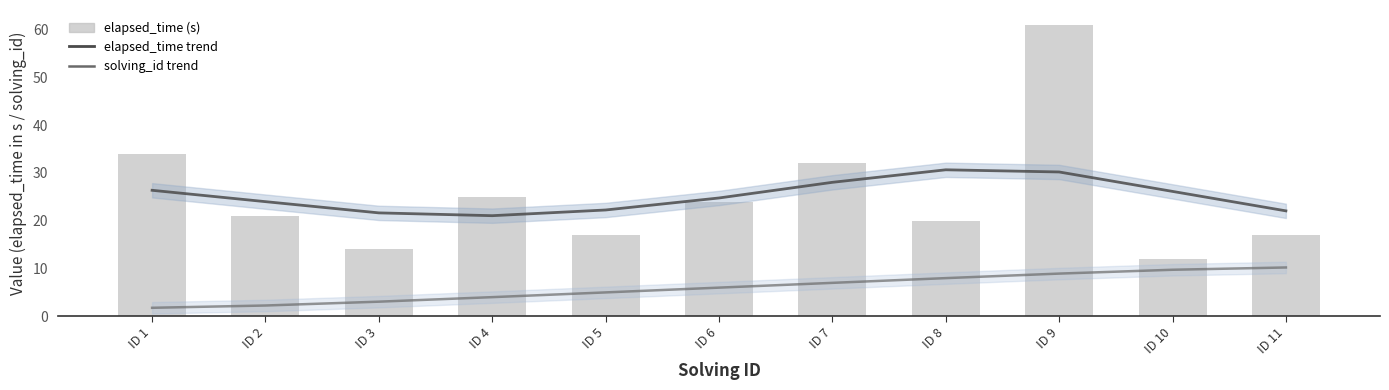

Reading left to right, list all the values displayed in this chart.

elapsed_time trend: ID 1=26.4	ID 2=24.0	ID 3=21.6	ID 4=21.0	ID 5=22.2	ID 6=24.7	ID 7=28.0	ID 8=30.6	ID 9=30.2	ID 10=26.1	ID 11=22.1
solving_id trend: ID 1=1.8	ID 2=2.3	ID 3=3.1	ID 4=4.0	ID 5=5.0	ID 6=6.0	ID 7=7.0	ID 8=8.0	ID 9=8.9	ID 10=9.7	ID 11=10.2
elapsed_time (s): ID 1=34.0	ID 2=21.0	ID 3=14.0	ID 4=25.0	ID 5=17.0	ID 6=24.0	ID 7=32.0	ID 8=20.0	ID 9=61.0	ID 10=12.0	ID 11=17.0